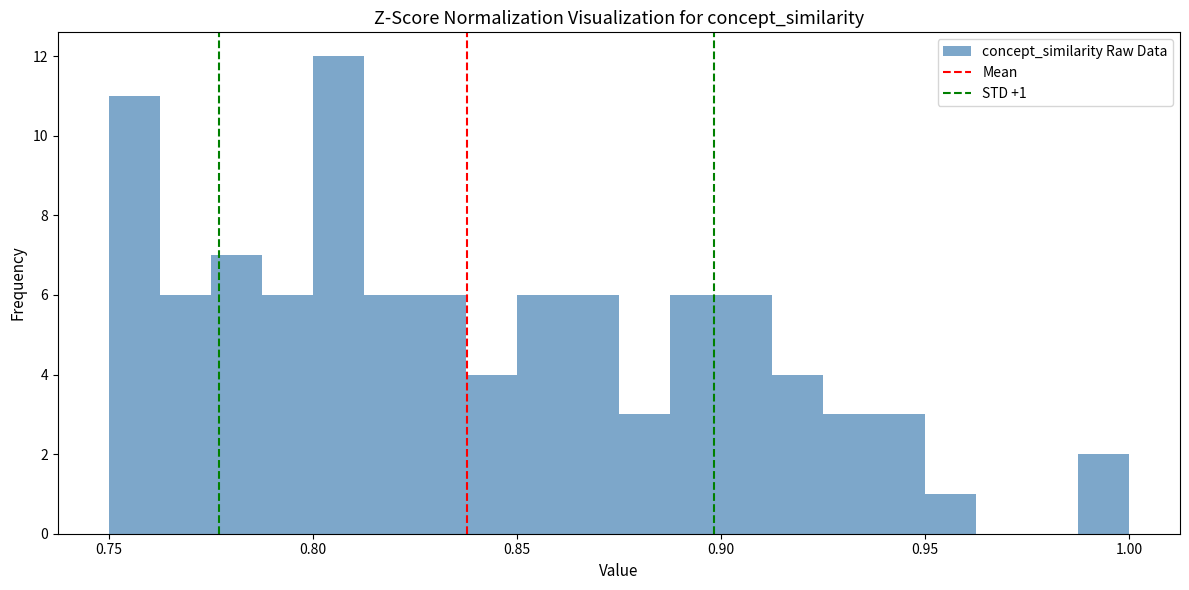

Read against the x-axis, roughly where is the centre of the tallest bar?

0.805